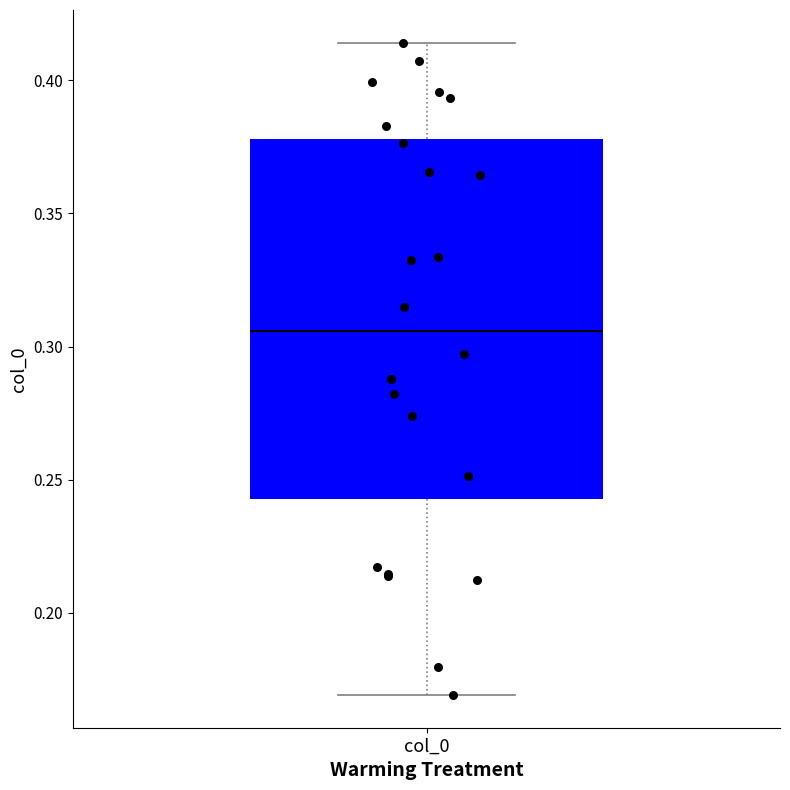

Where is the lower edge of the box for col_0 on the y-axis? The values are not printed on the chart, so give them approximately, as read against the axis.

0.245